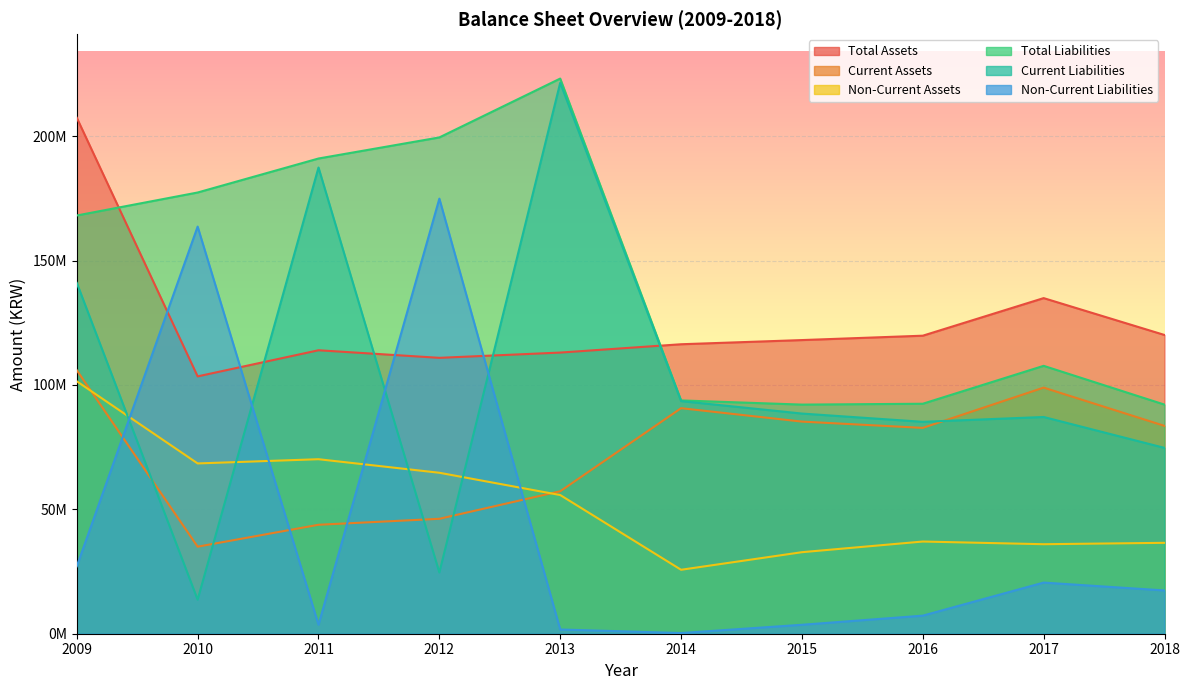

Which label corresponds to the largest value in the chart?

2013